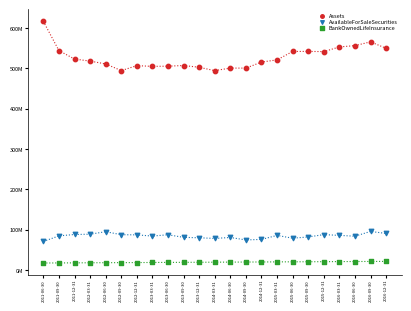

What are all the series names shown in the legend?

Assets, AvailableForSaleSecurities, BankOwnedLifeInsurance